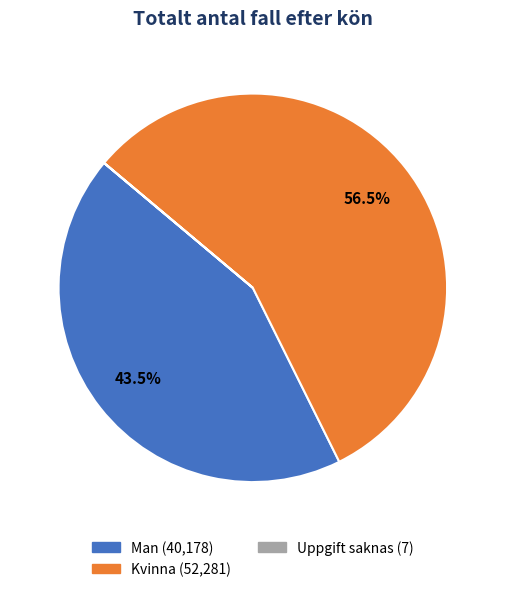

Approximately how many times larger is the value at Man compared to Kvinna?

0.8